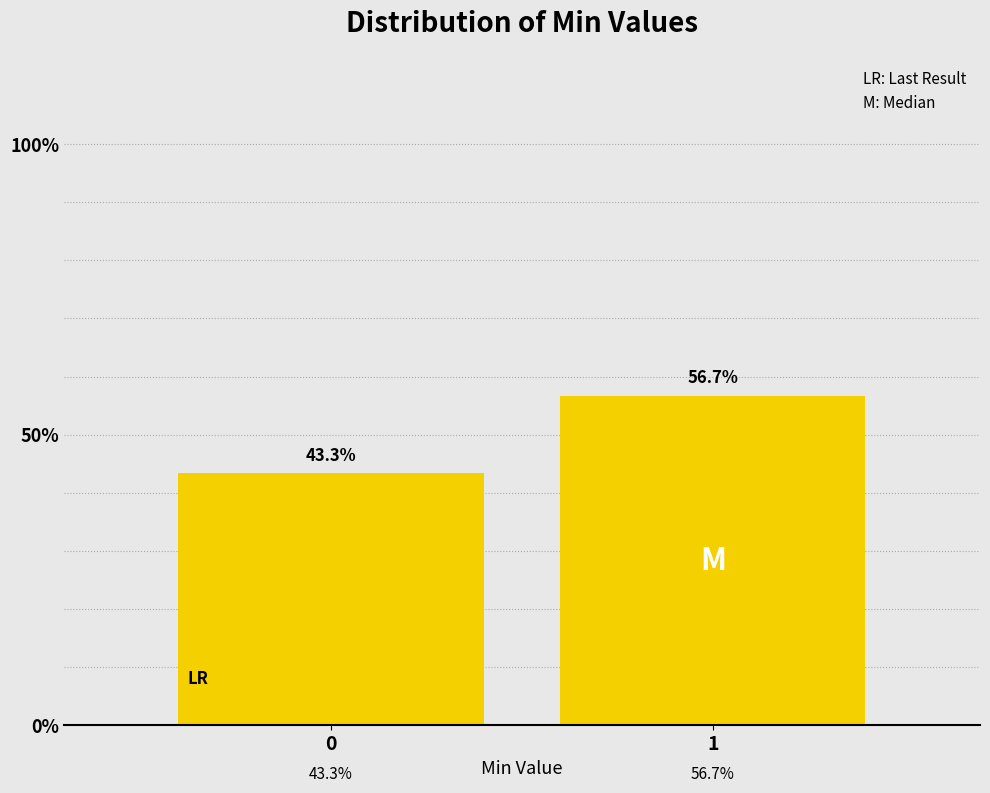

Reading right to left, extract all data points from this chart.

1=56.7	0=43.3